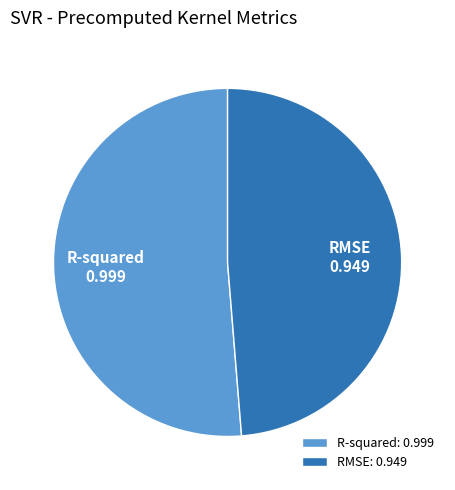

What is the majority slice?

R-squared